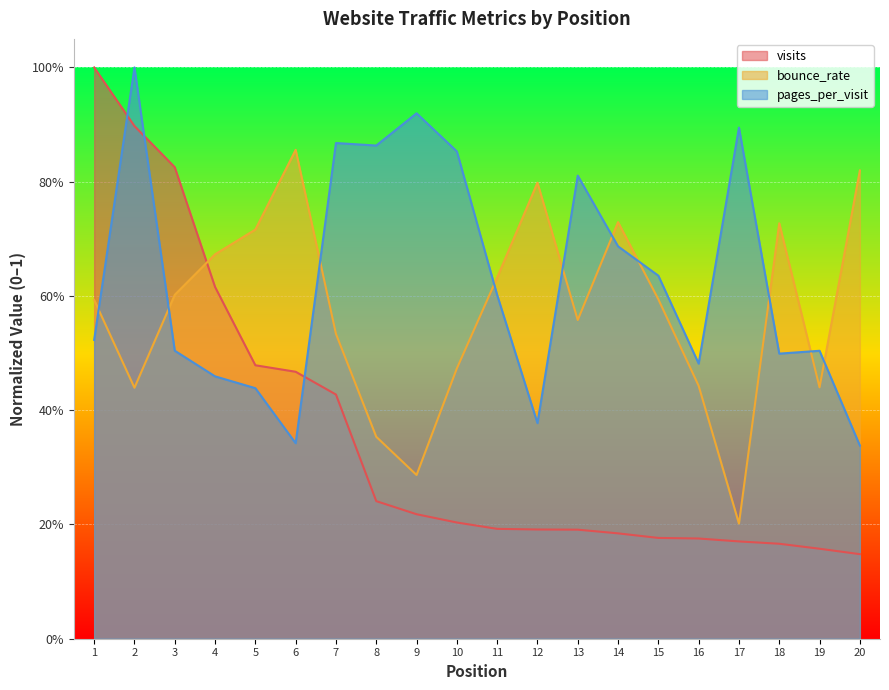

Reading right to left, transcribe all the data shown in this chart.

visits: 20=0.1	19=0.2	18=0.2	17=0.2	16=0.2	15=0.2	14=0.2	13=0.2	12=0.2	11=0.2	10=0.2	9=0.2	8=0.2	7=0.4	6=0.5	5=0.5	4=0.6	3=0.8	2=0.9	1=1.0
pages_per_visit: 20=0.3	19=0.5	18=0.5	17=0.9	16=0.5	15=0.6	14=0.7	13=0.8	12=0.4	11=0.6	10=0.9	9=0.9	8=0.9	7=0.9	6=0.3	5=0.4	4=0.5	3=0.5	2=1.0	1=0.5
bounce_rate: 20=0.8	19=0.4	18=0.7	17=0.2	16=0.4	15=0.6	14=0.7	13=0.6	12=0.8	11=0.6	10=0.5	9=0.3	8=0.4	7=0.5	6=0.9	5=0.7	4=0.7	3=0.6	2=0.4	1=0.6